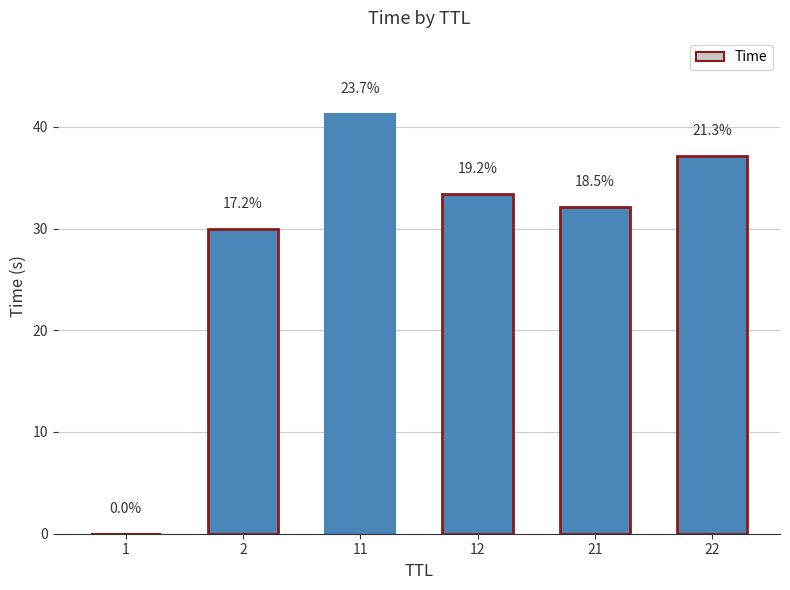

What is the greatest value displayed?

41.3